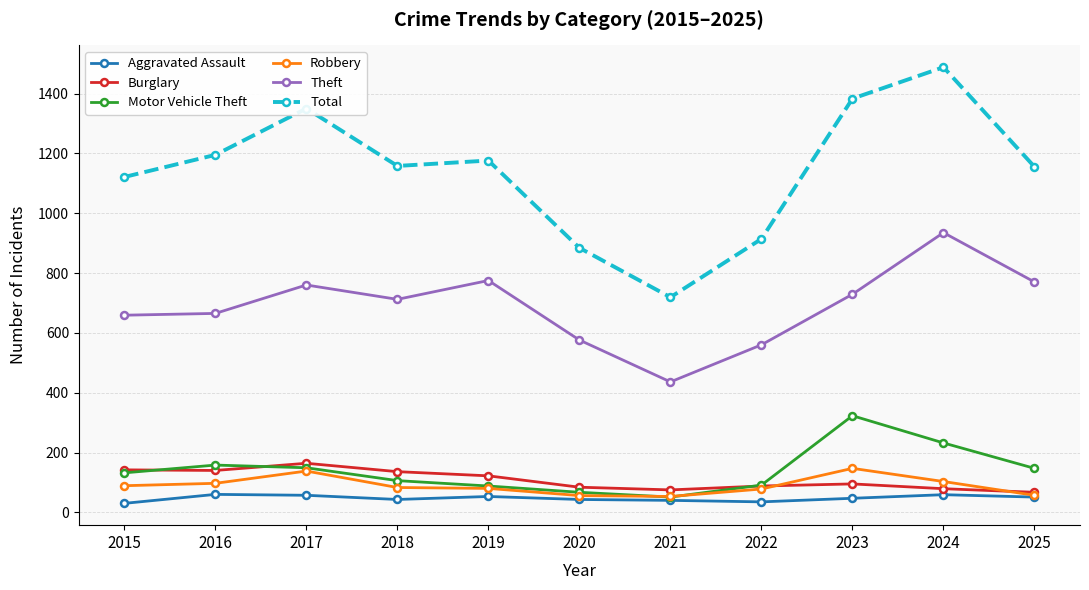

What value does the Aggravated Assault series have at 2024, to the nearest 10?

60